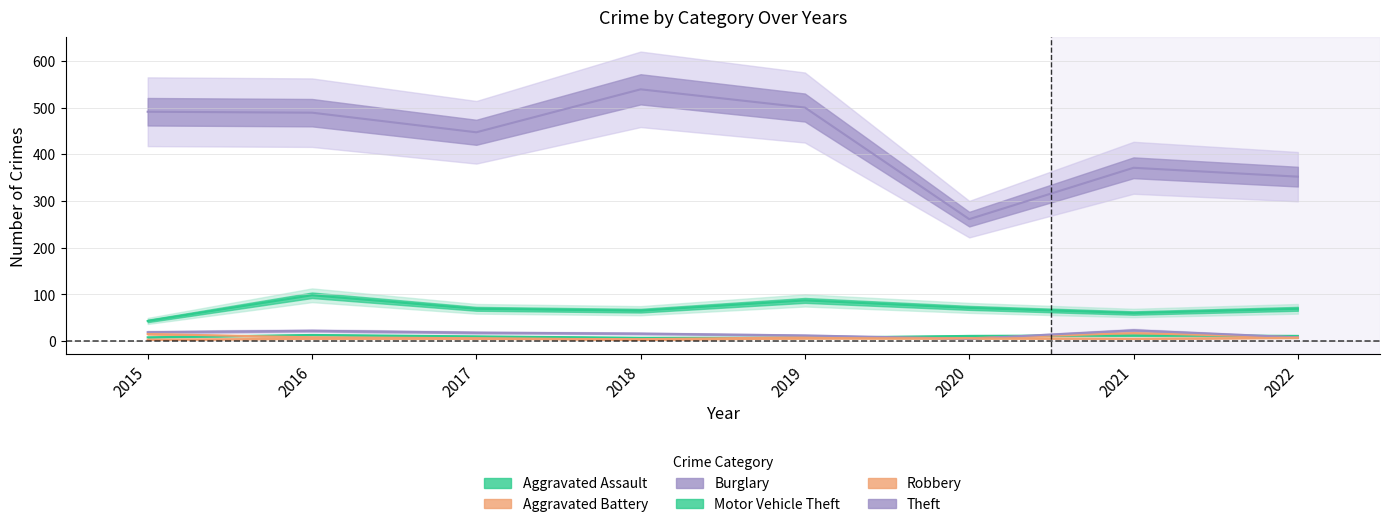

What are all the series names shown in the legend?

Aggravated Assault, Aggravated Battery, Burglary, Motor Vehicle Theft, Robbery, Theft